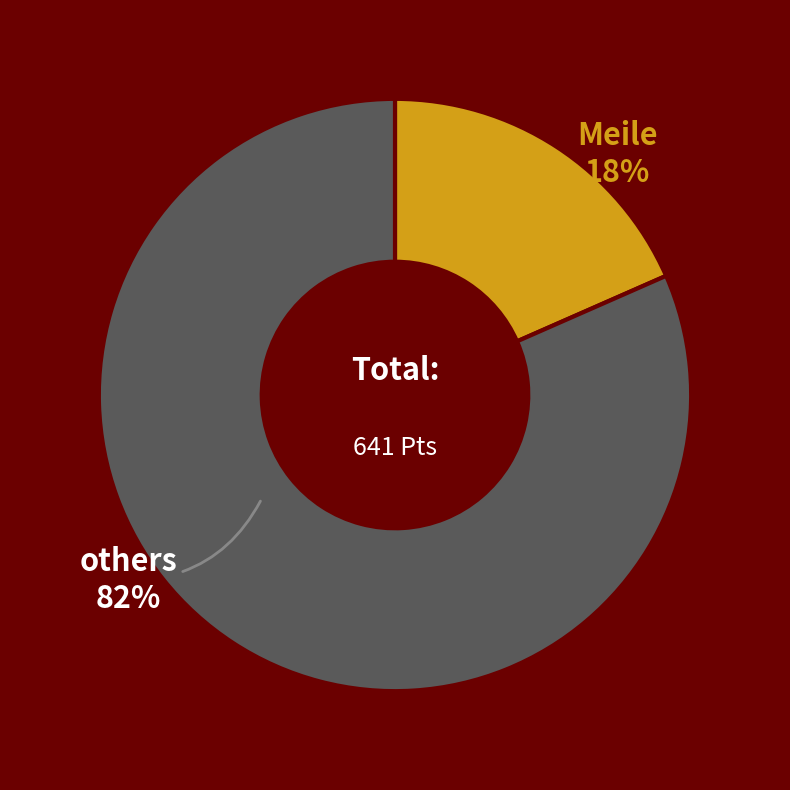

To the nearest percent, what is the average slice percentage?

50%